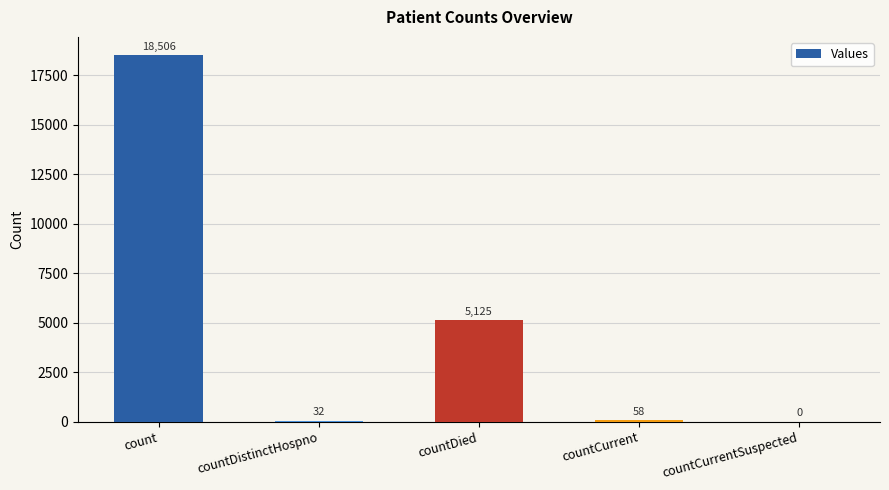

At which label is the value closest to 9253?

countDied